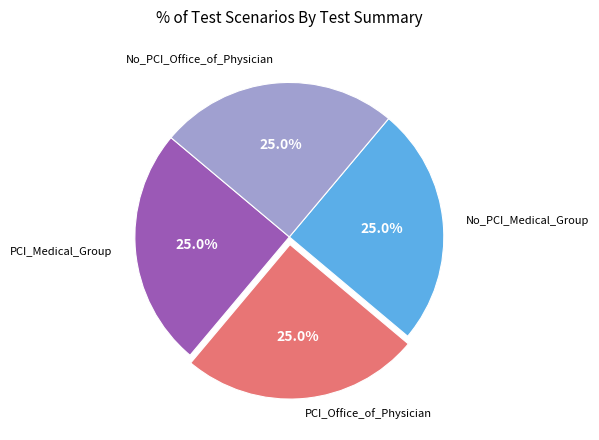

Does any single category account for the majority?

No